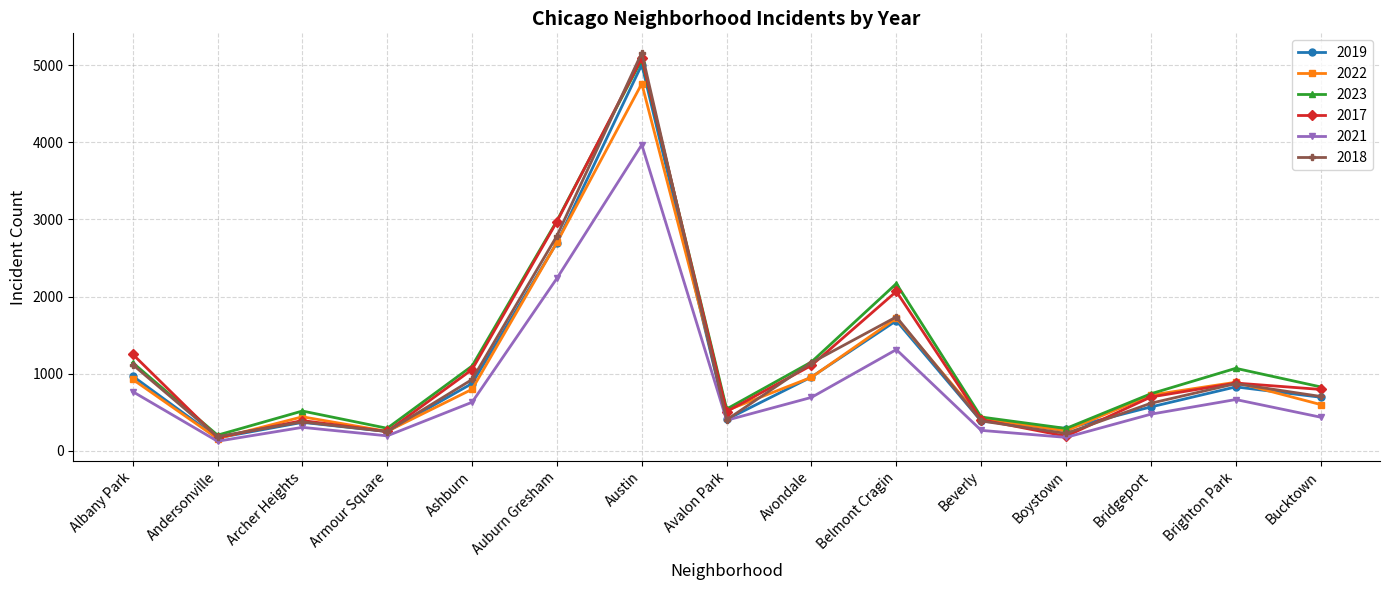

What is the difference between the highest and lowest values at Albany Park?

485